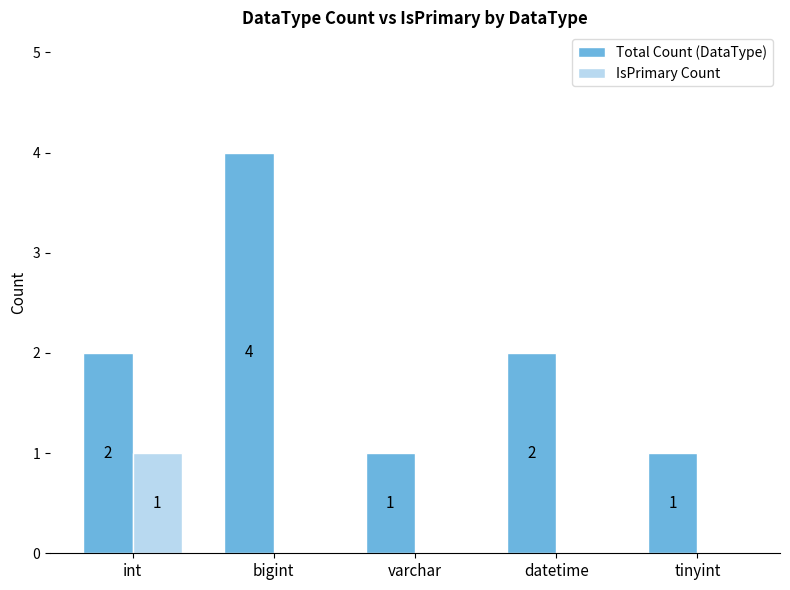

Count the Total Count (DataType) values in the range 1 to 2.

4